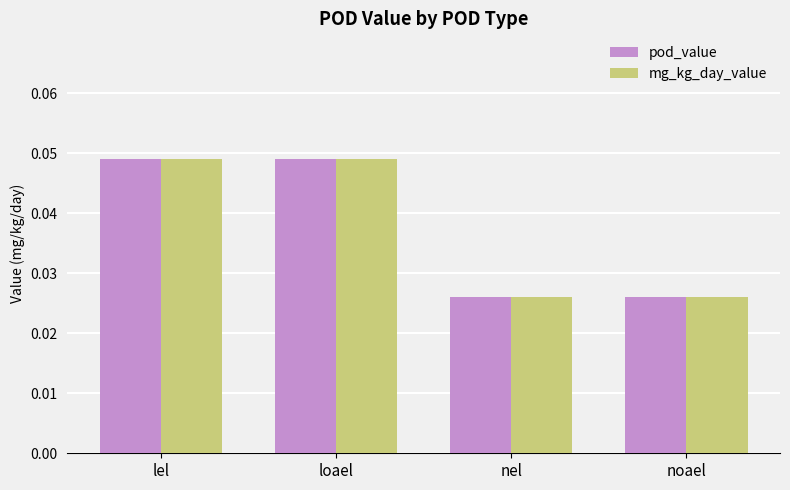

At how many categories does at least one series exceed 0?

4